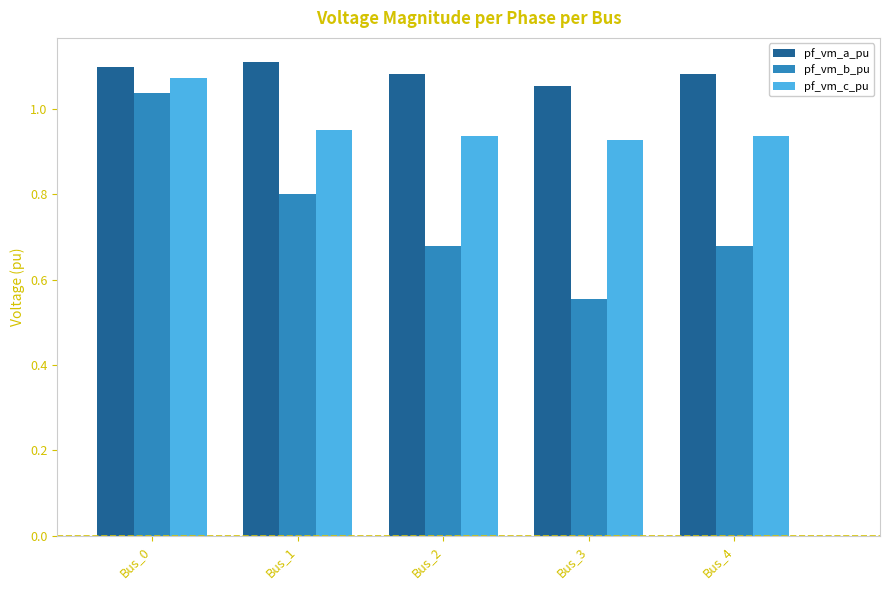

What is the sum of all pf_vm_a_pu values?

5.4